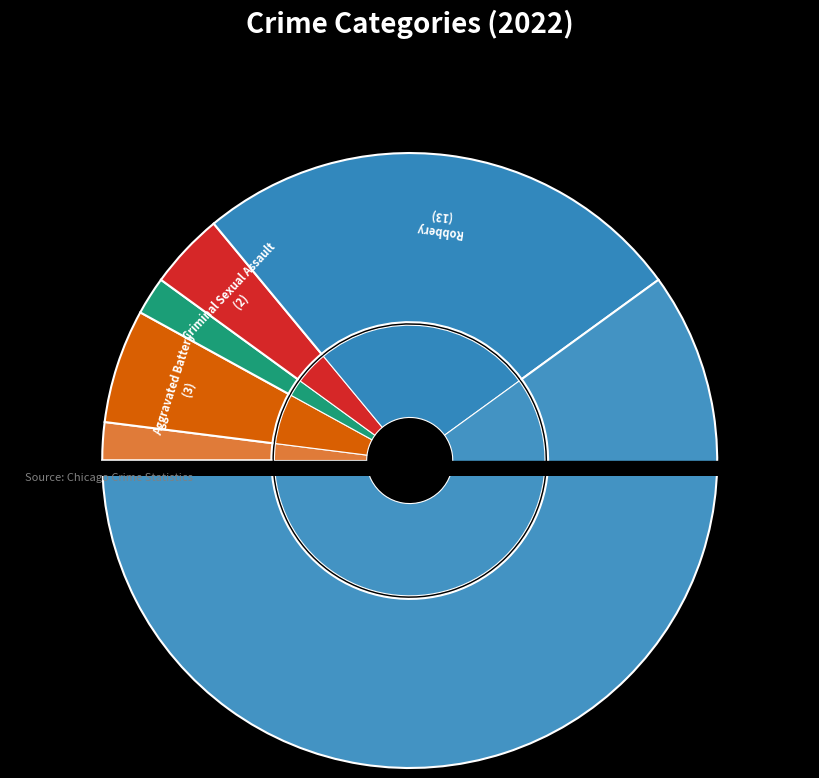

To the nearest percent, what is the difference between the Aggravated Battery and Theft slice percentages?

54%